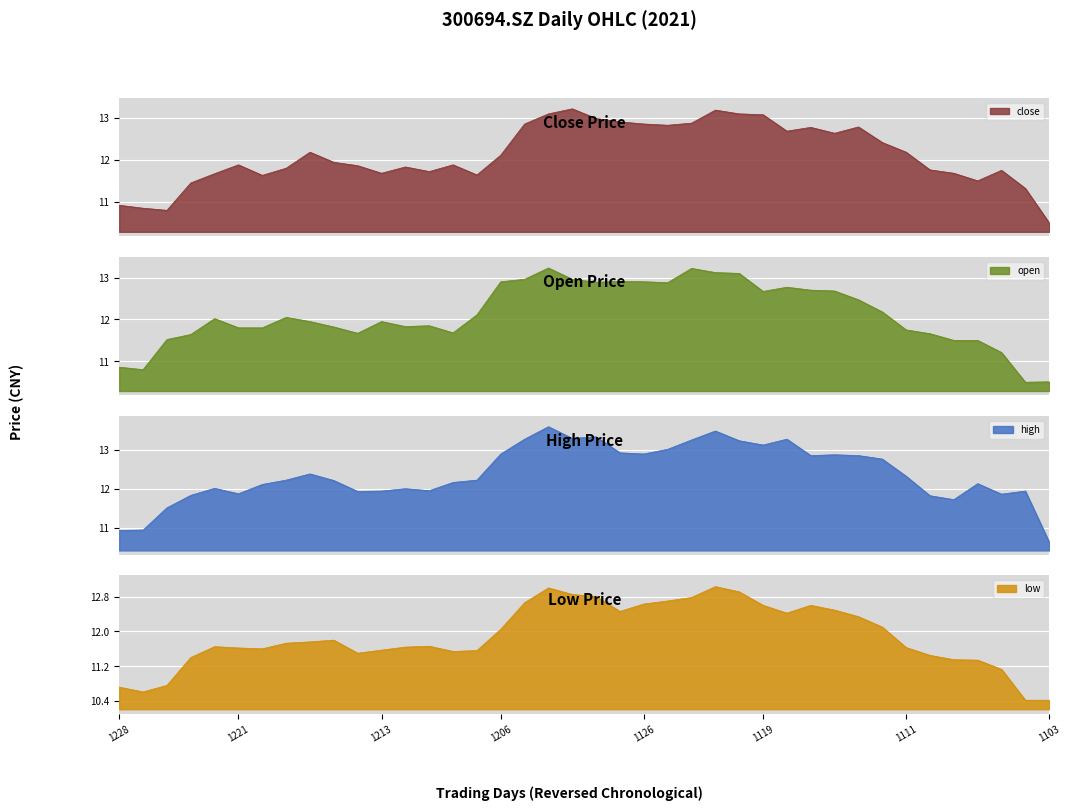

The value of low at 20211208 is 5.2. True or false?

False